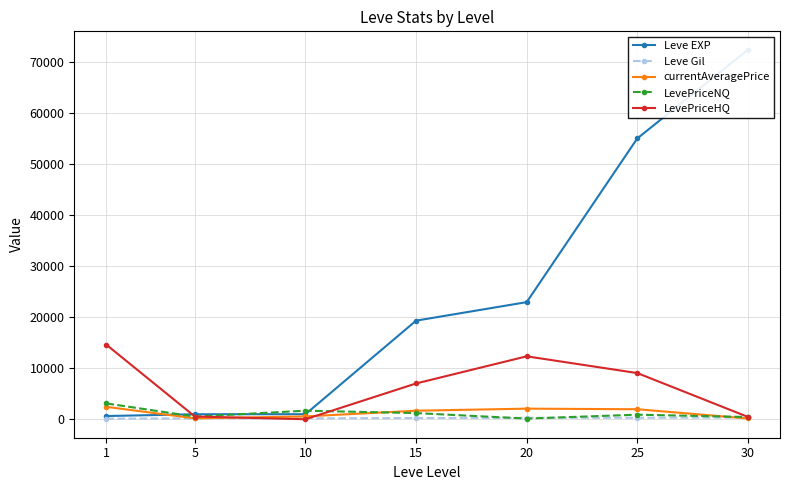

The value of LevePriceHQ at 20 is 12336.8. True or false?

True